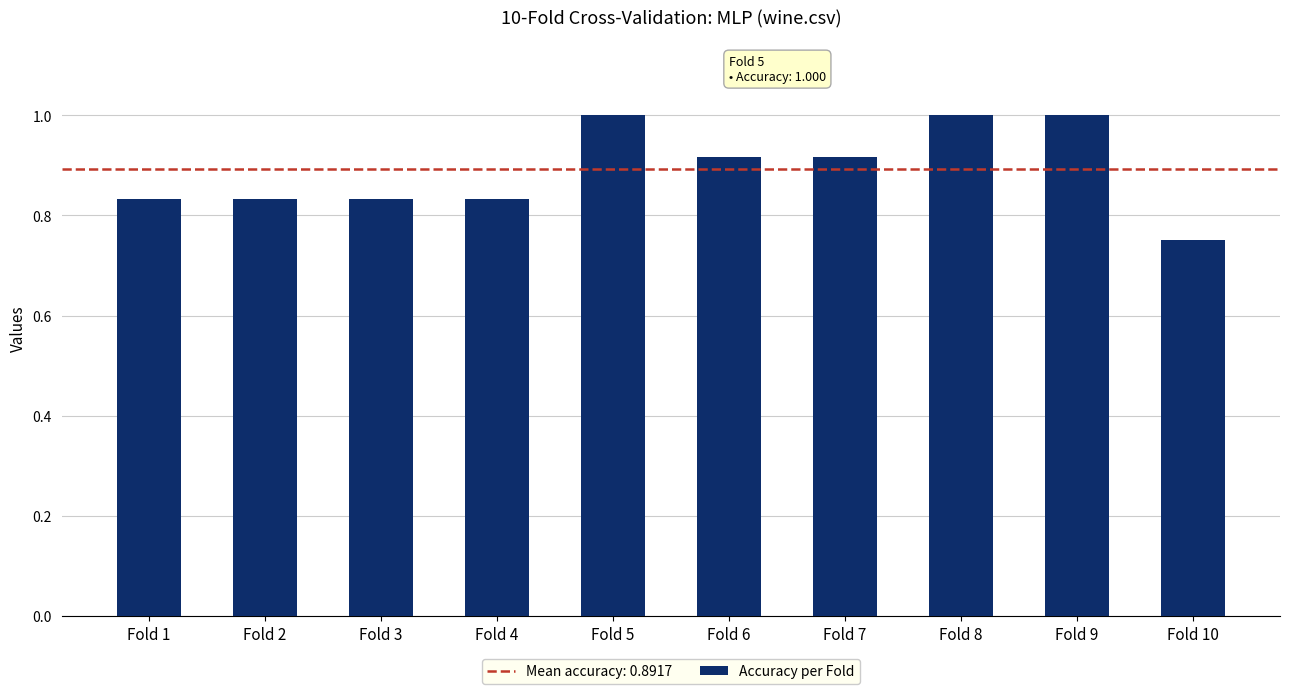

What is the sum of all values?

8.9